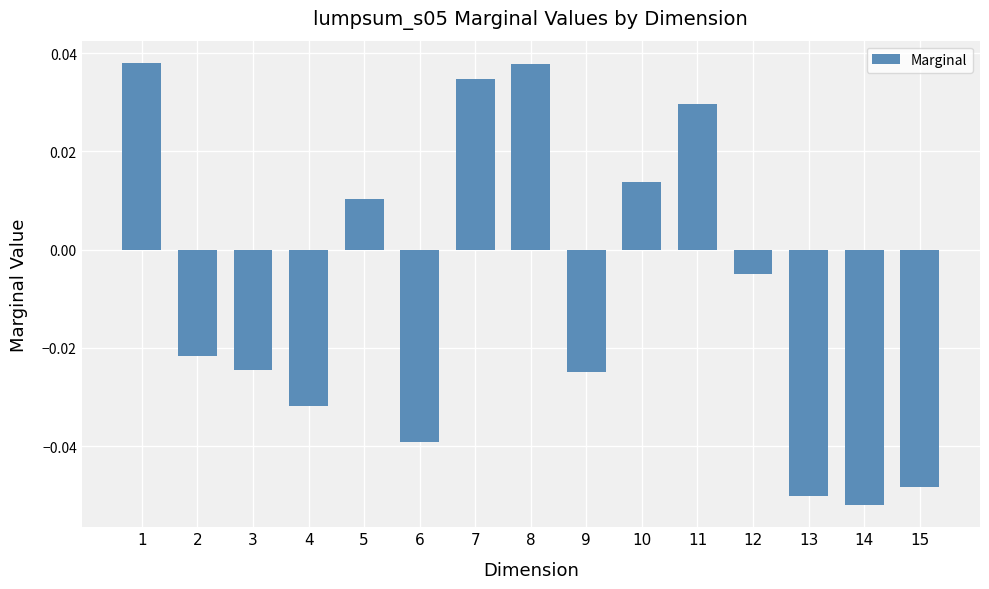

How many values exceed 0?

6